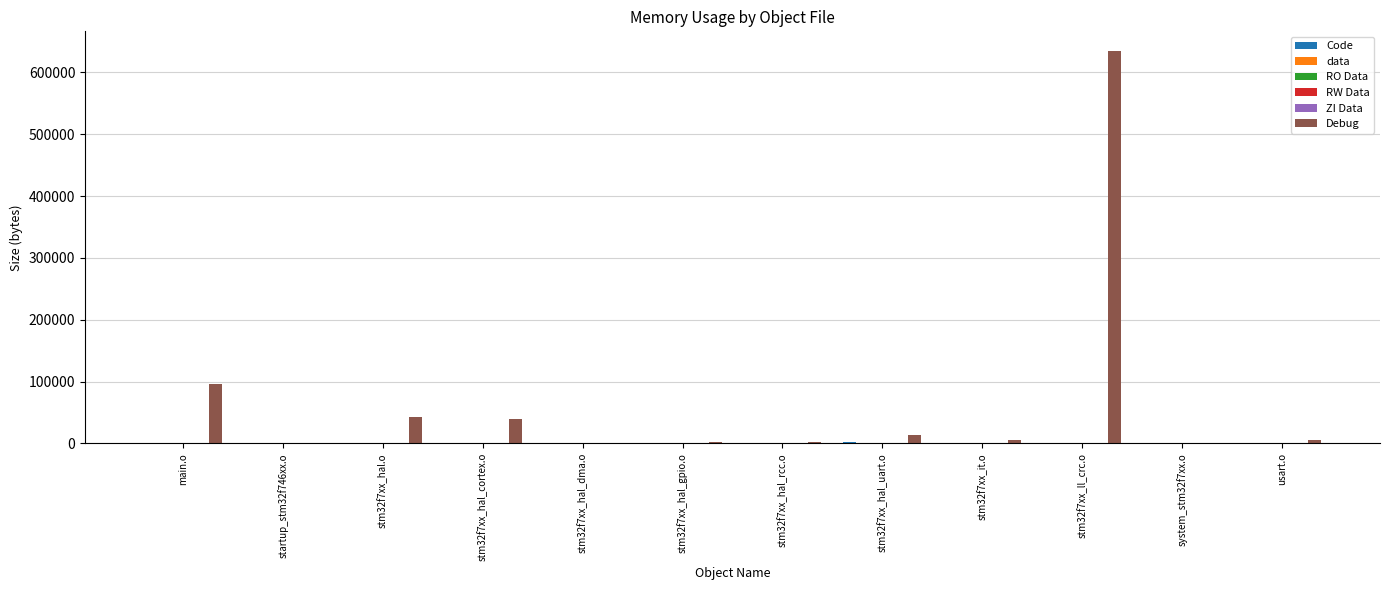

Which series changed the most between main.o and stm32f7xx_hal_rcc.o?

Debug